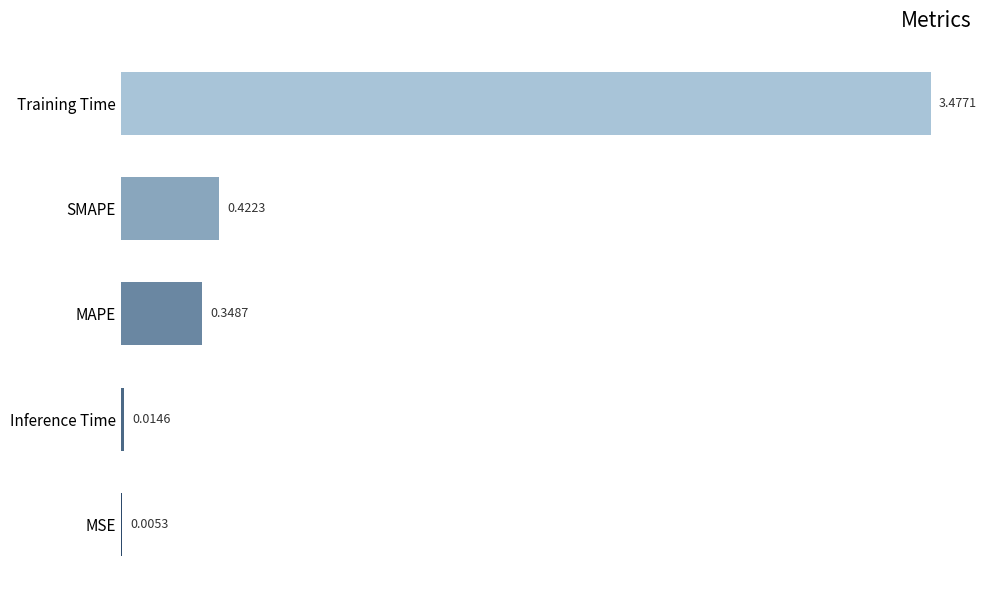

What is the sum of all values?

4.3